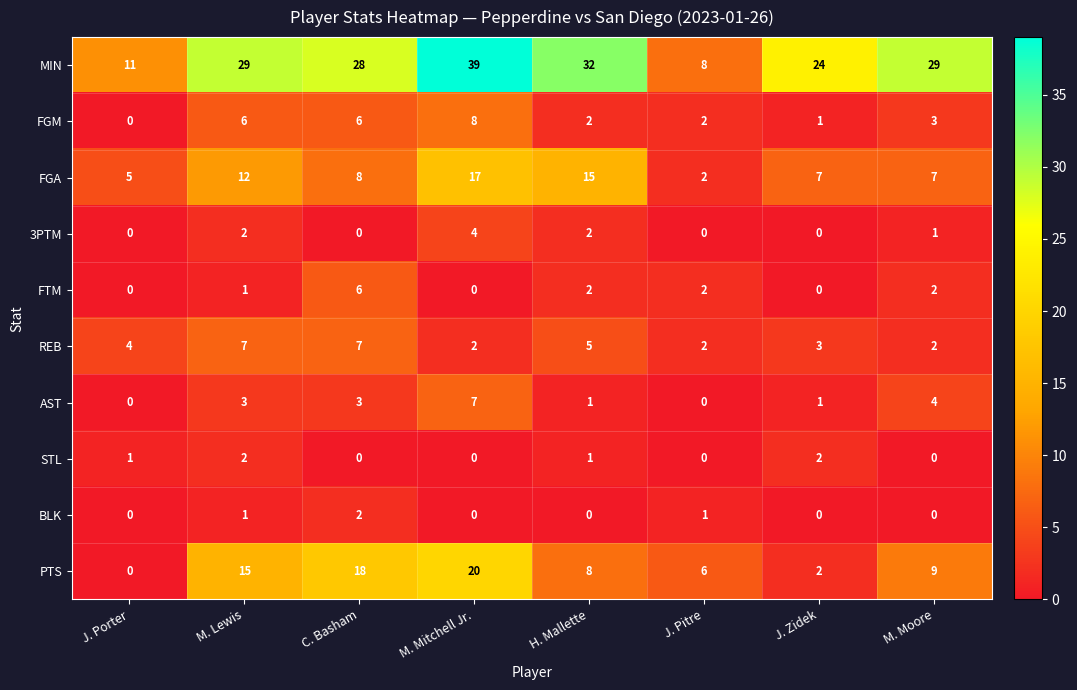

How many REB values are between 2 and 7?

8